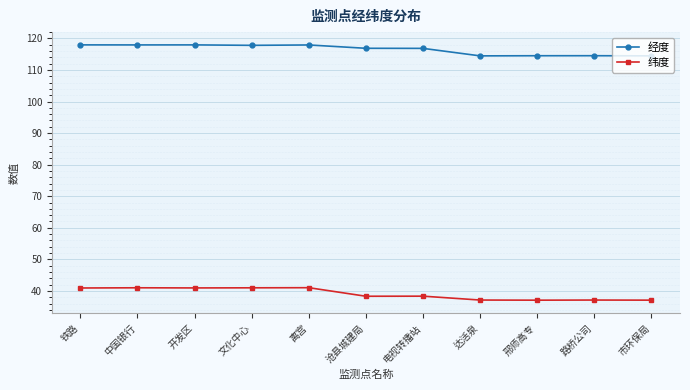

True or false: 纬度 and 经度 intersect in this chart.

False